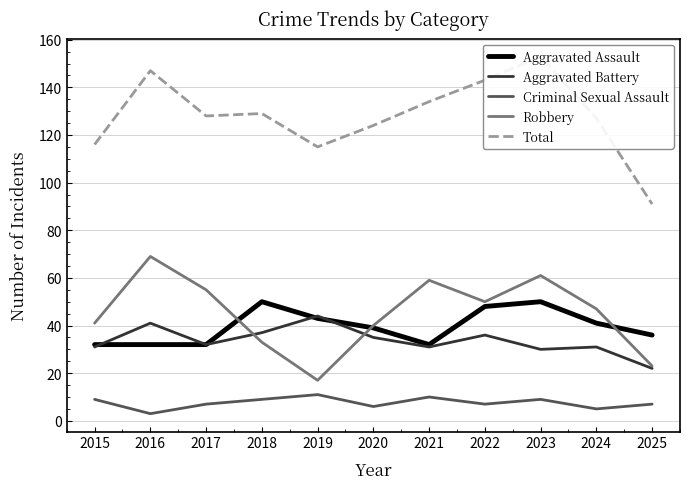

What is the difference between the second highest and second lowest values in the Aggravated Battery series?

11